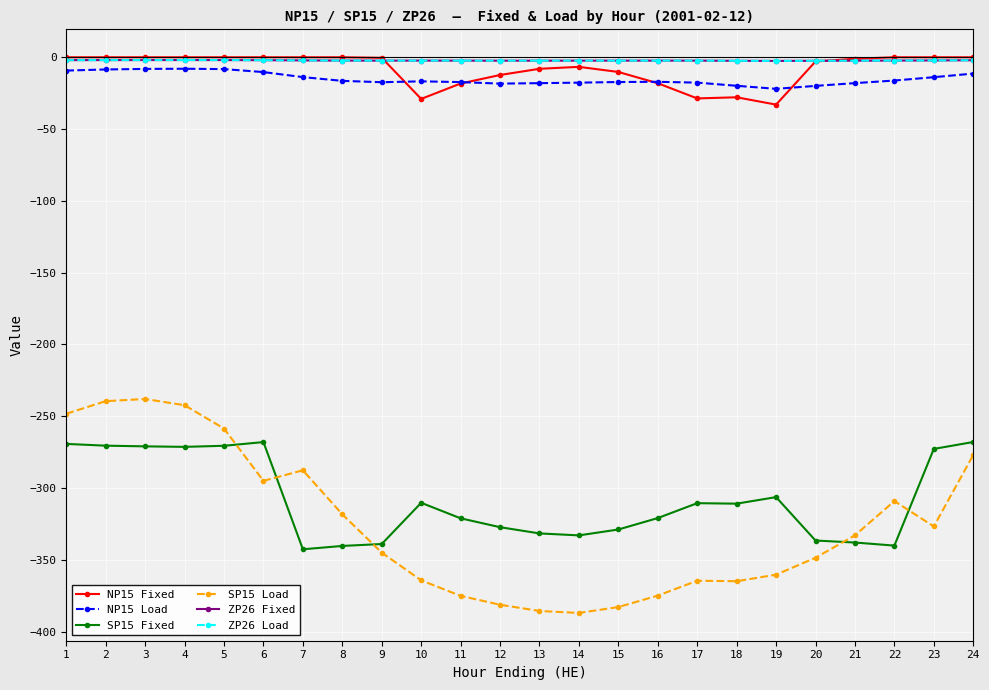

Is this an area chart (filled region under the line)?

No